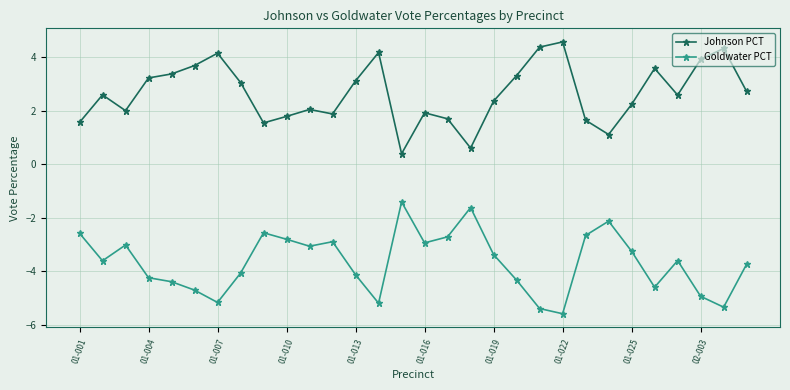

What is the difference between the second highest and second lowest values in the Goldwater PCT series?

3.8